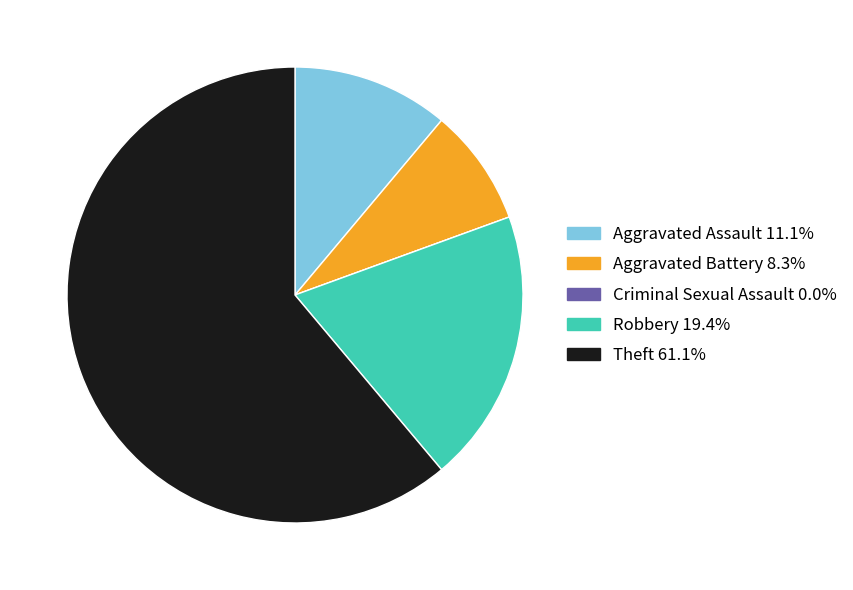

Approximately how many times larger is the value at Robbery 19.4% compared to Aggravated Battery 8.3%?

2.3